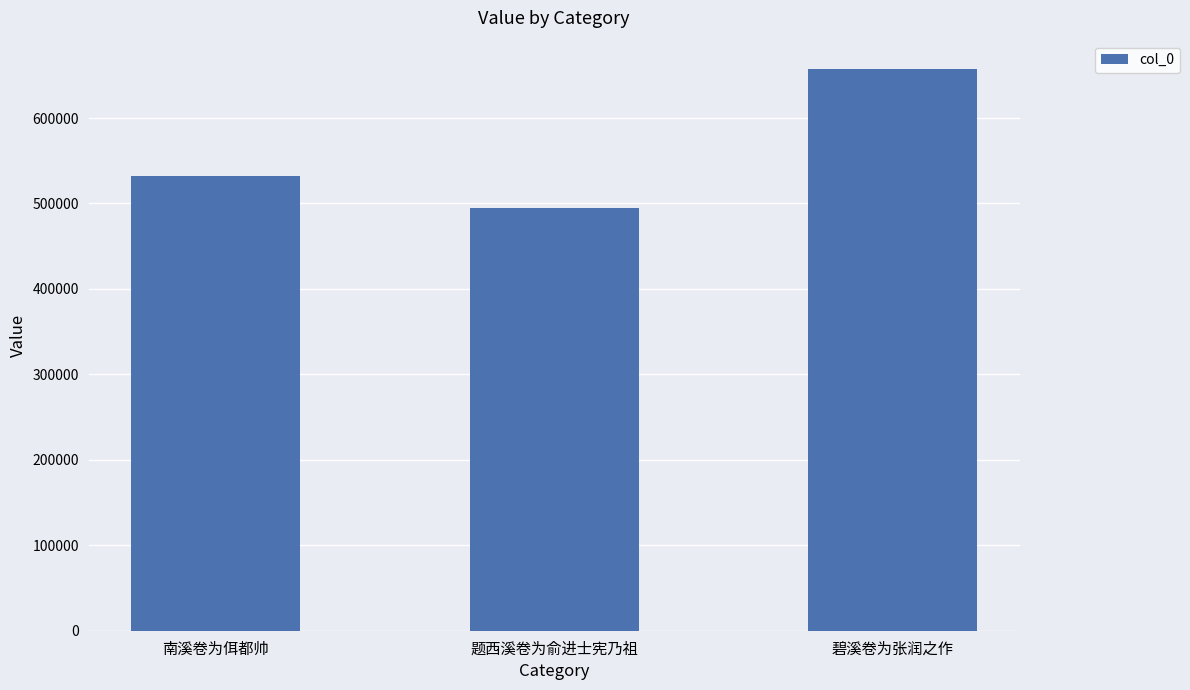

What is the difference between the values at 碧溪卷为张润之作 and 南溪卷为佴都帅?

125558